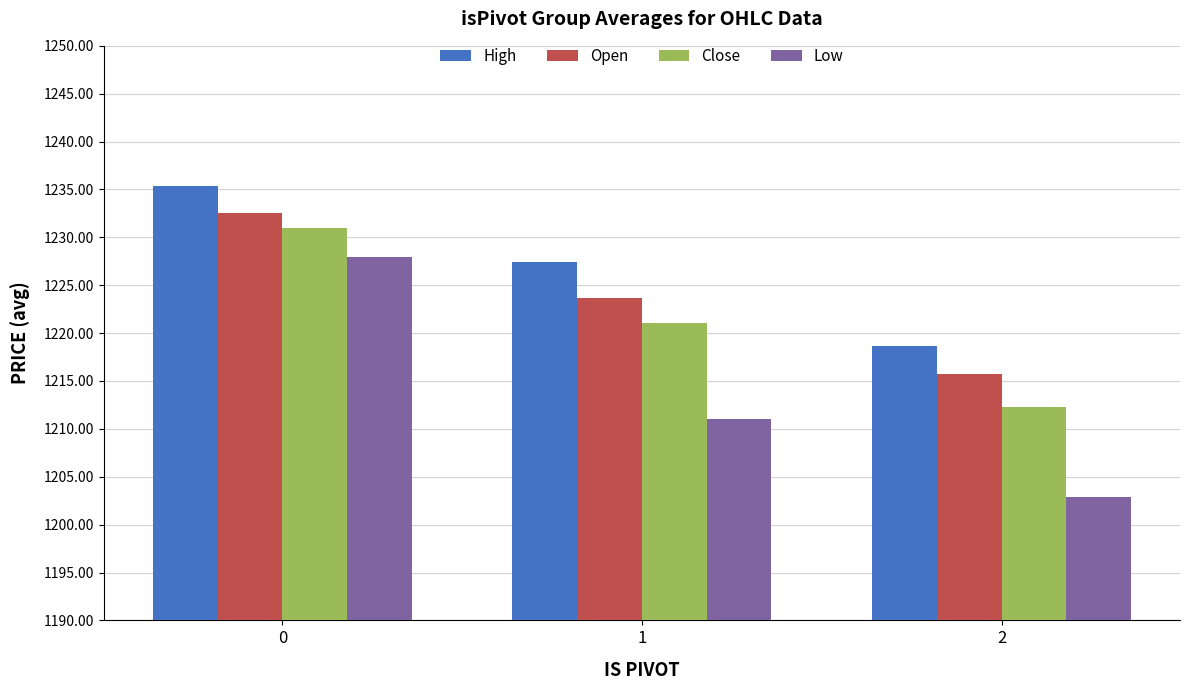

What is the sum of the Close values at 2 and 0?

2443.3